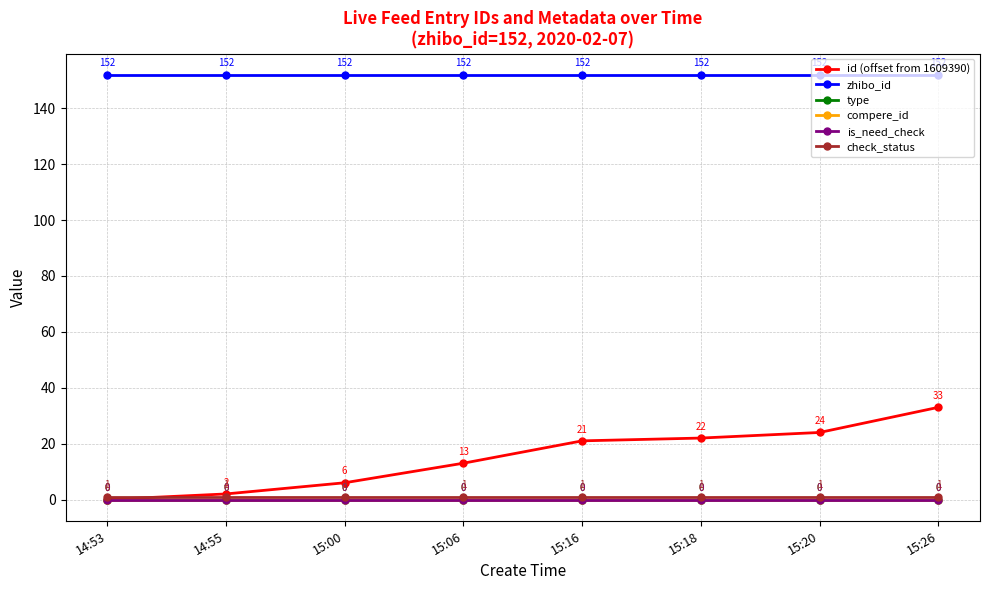

Is this an area chart (filled region under the line)?

No